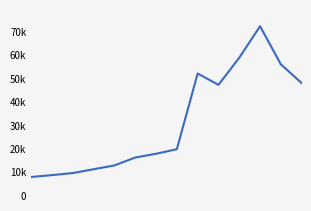

Is this an area chart (filled region under the line)?

No